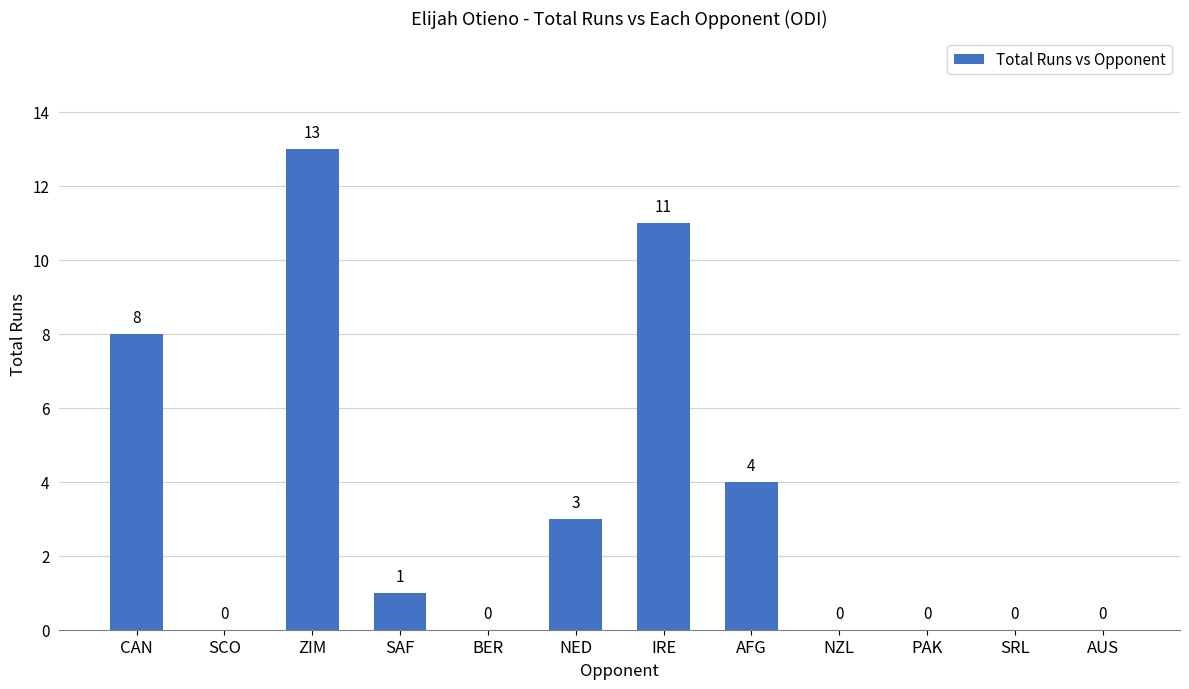

True or false: the data shows 0 at BER.

True